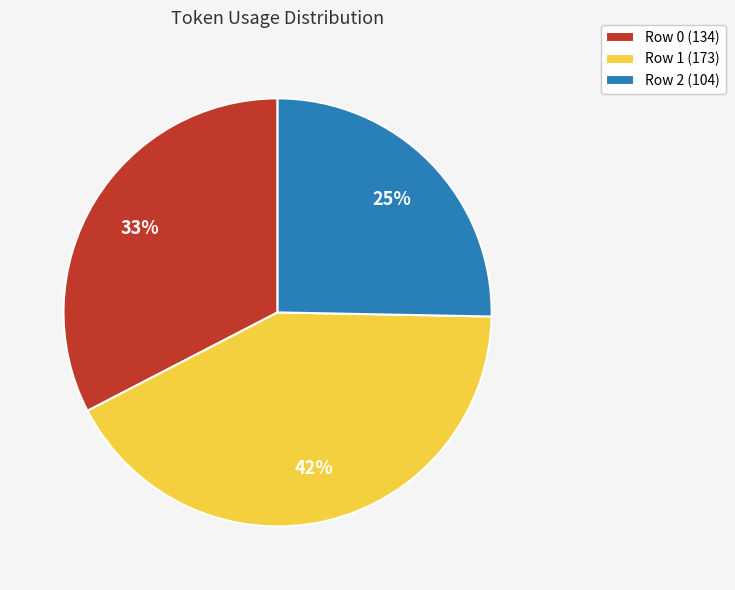

Is it true that Row 1 is 49% of the pie?

False